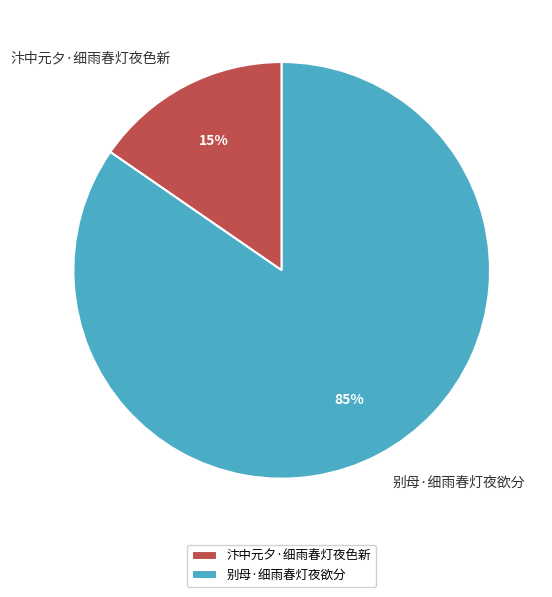

Is there a majority slice in this chart?

Yes